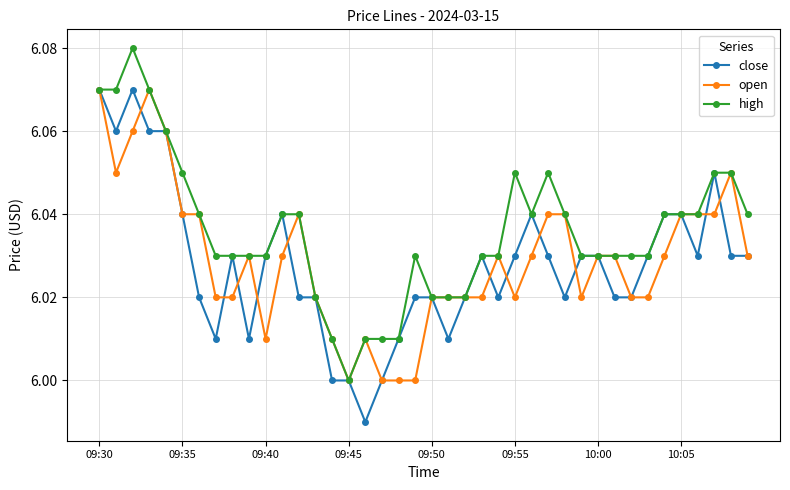

Which series has the largest total across all categories?

high